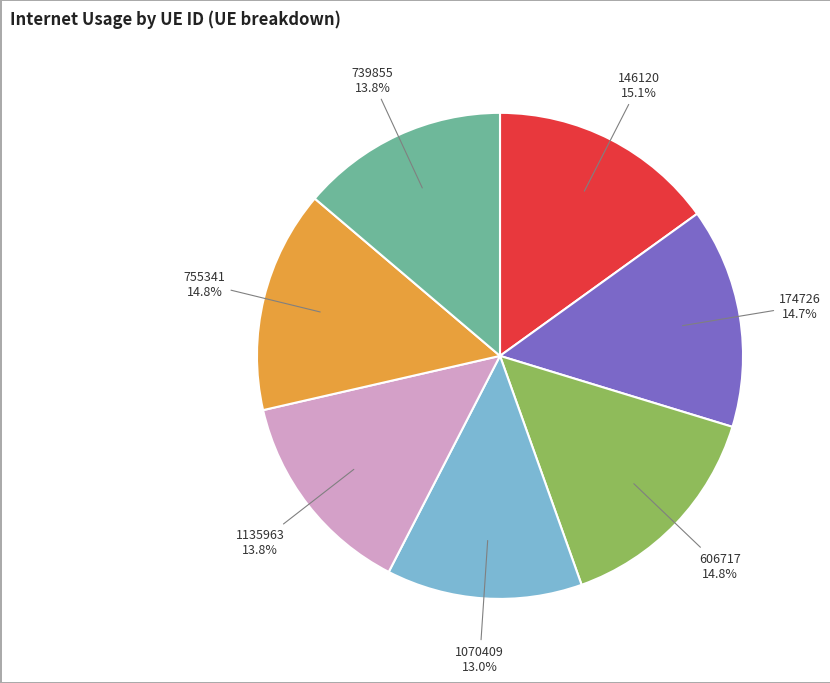

To the nearest percent, what portion does 1070409 represent?

13%